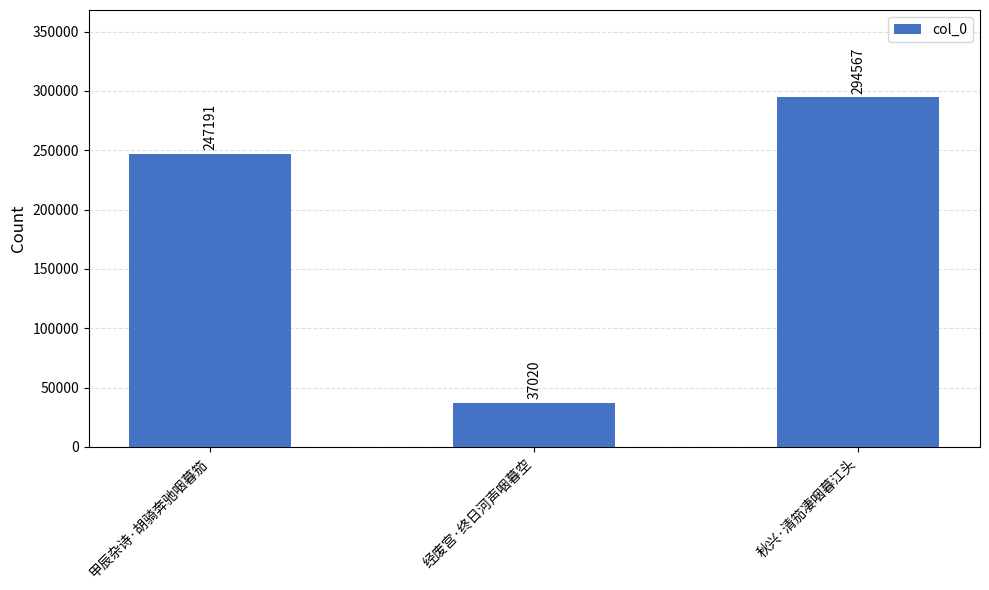

List the labels in order of value, largest first.

秋兴·清笳凄咽暮江头, 甲辰杂诗·胡骑奔驰咽暮笳, 经废宫·终日河声咽暮空